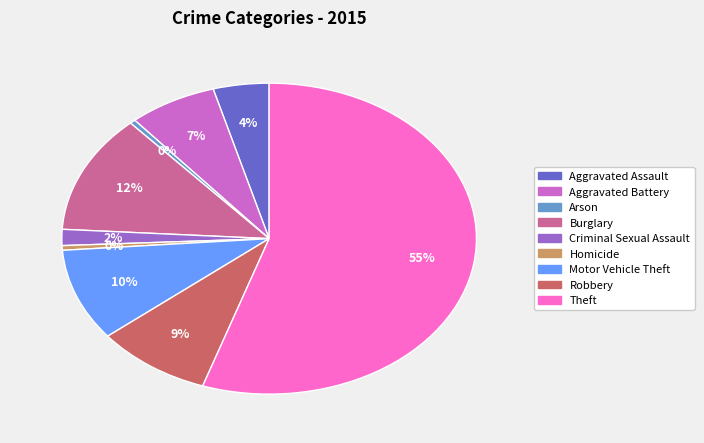

How many segments does this pie chart have?

9